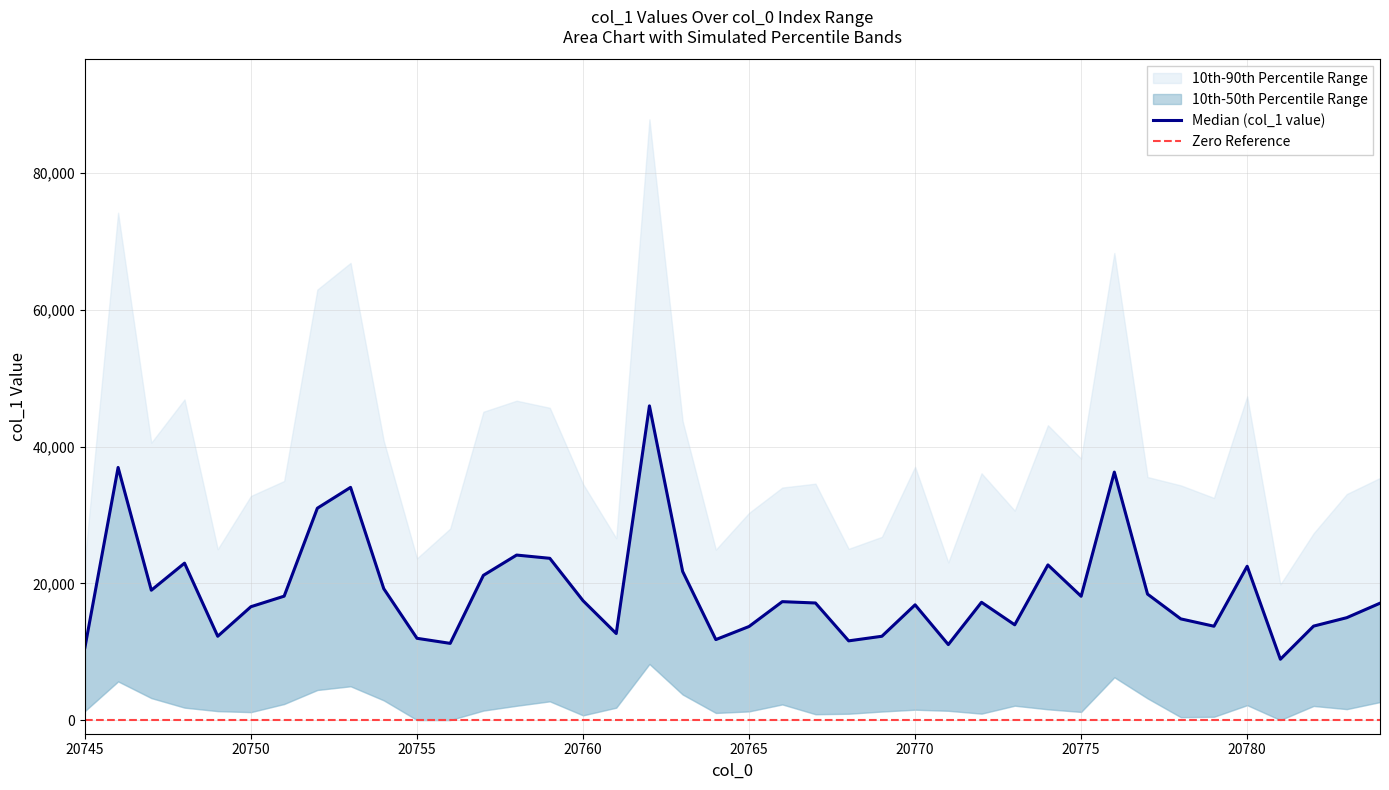

What is the sum of all values?

754719.9